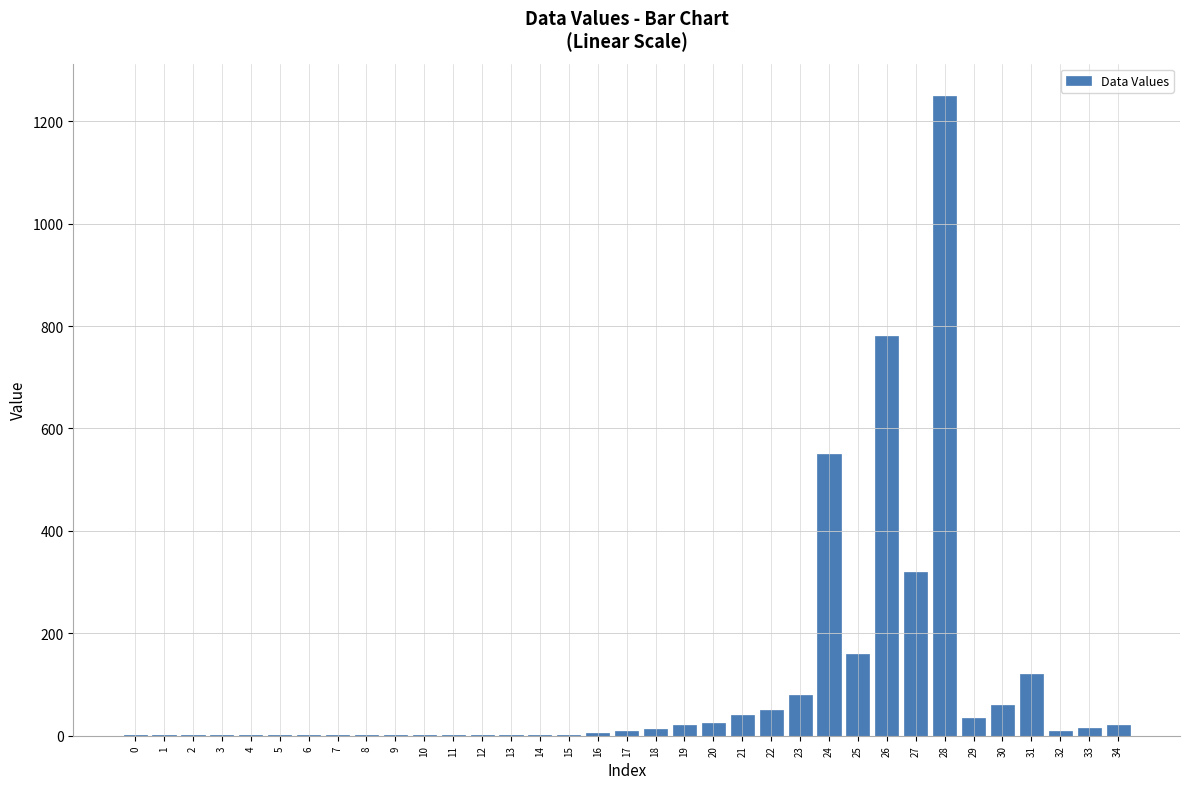

The chart shows a value of 1660.1 at 28. True or false?

False